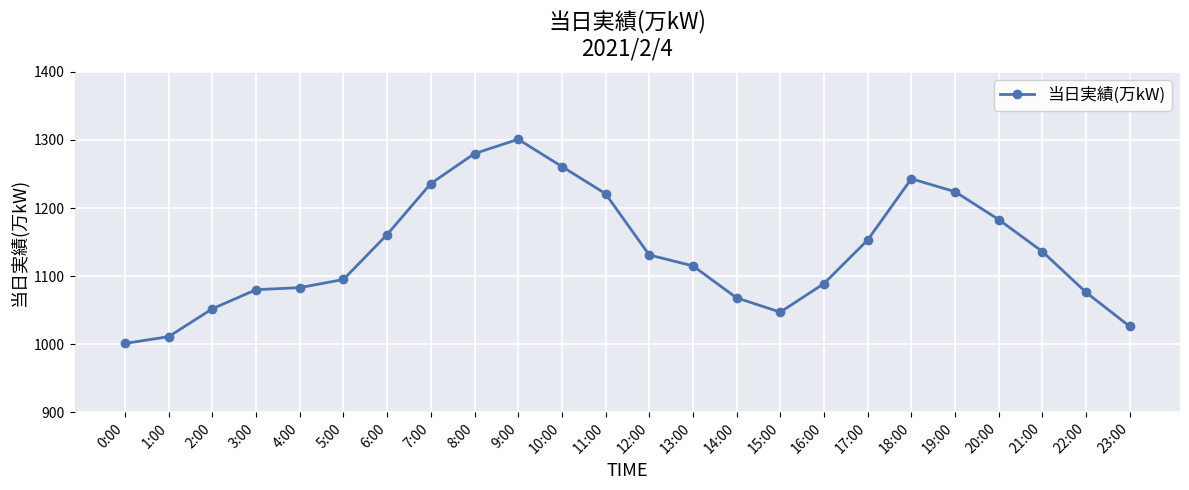

How many lines are shown in the chart?

1